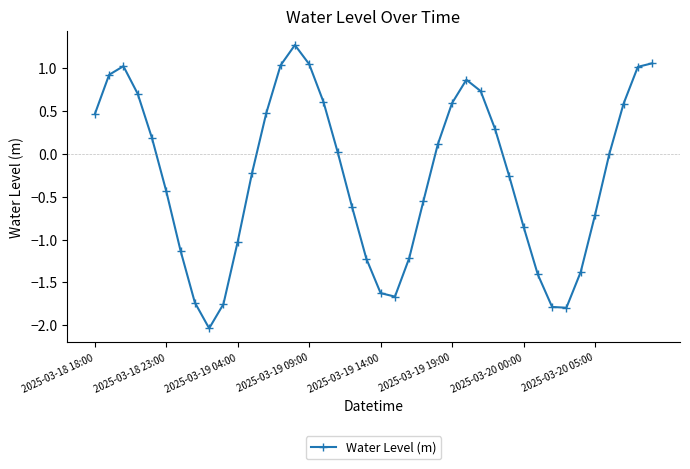

True or false: there are more than 2 points higher than both neighbors.

True